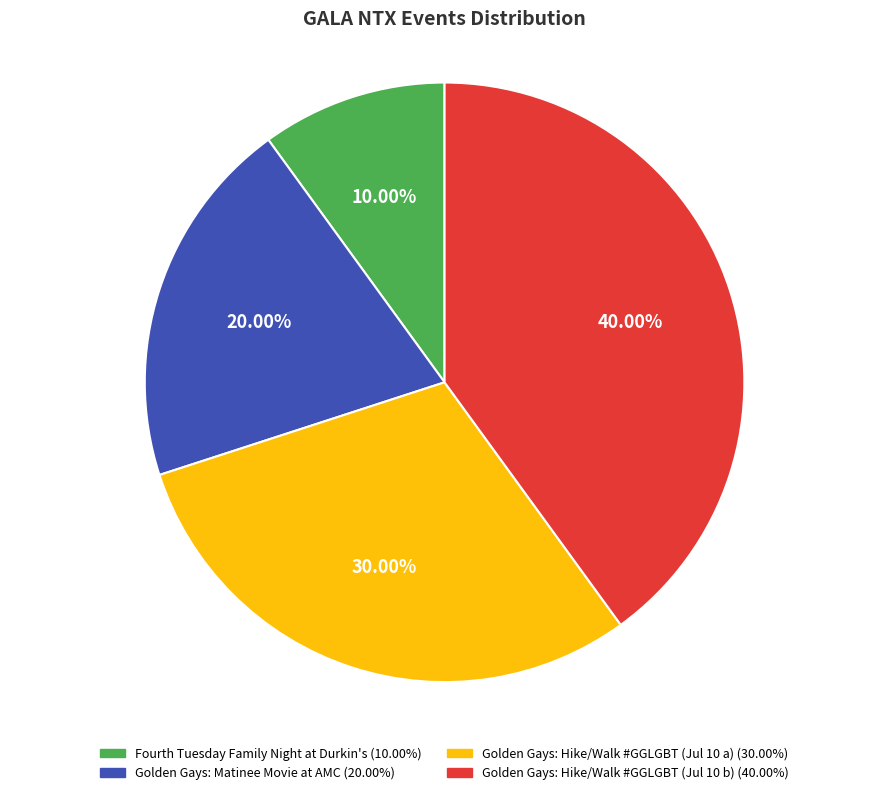

Do Golden Gays: Hike/Walk #GGLGBT (Jul 10 a) and Golden Gays: Hike/Walk #GGLGBT (Jul 10 b) together represent more than half of the pie?

Yes